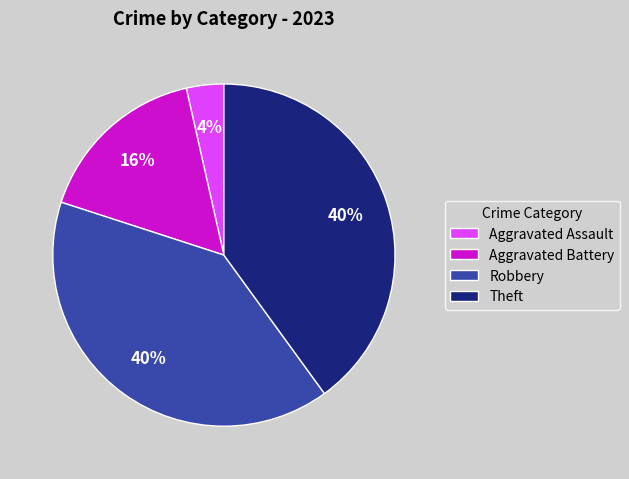

True or false: Aggravated Battery accounts for 4% of the total.

False